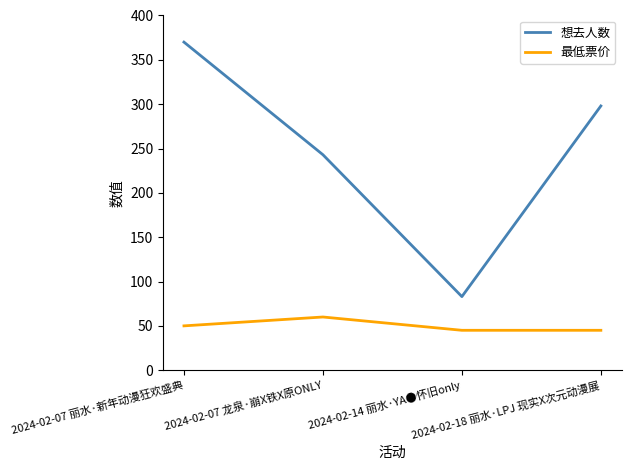

What is the sum of the 想去人数 values at 2024-02-07 龙泉·崩X铁X原ONLY and 2024-02-18 丽水·LPJ 现实X次元动漫展?

541